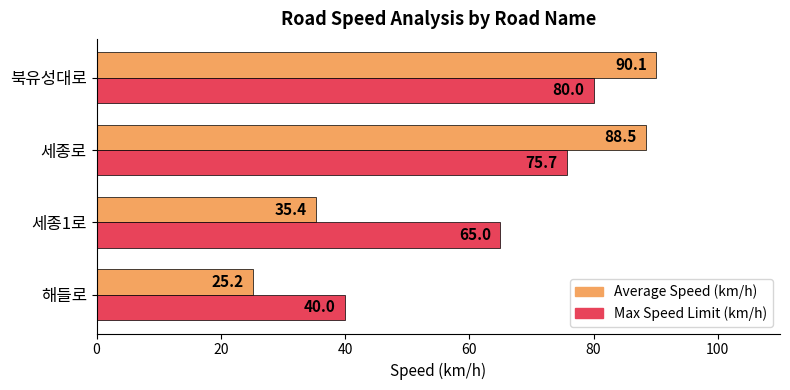

What is the smallest value displayed?

25.2